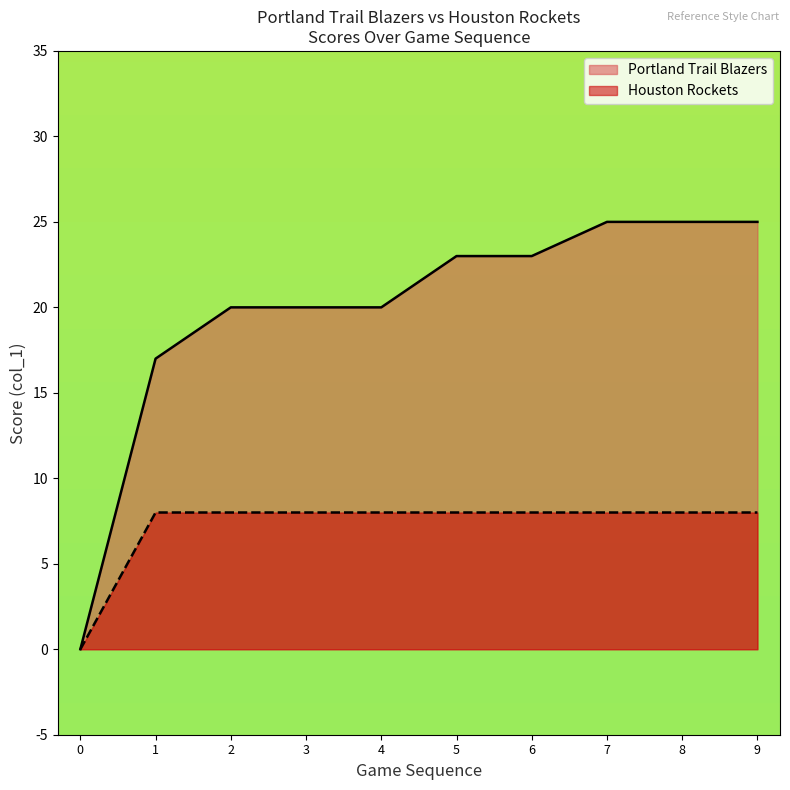

Is the value of Houston Rockets at 7 greater than the value of Portland Trail Blazers at 2?

No